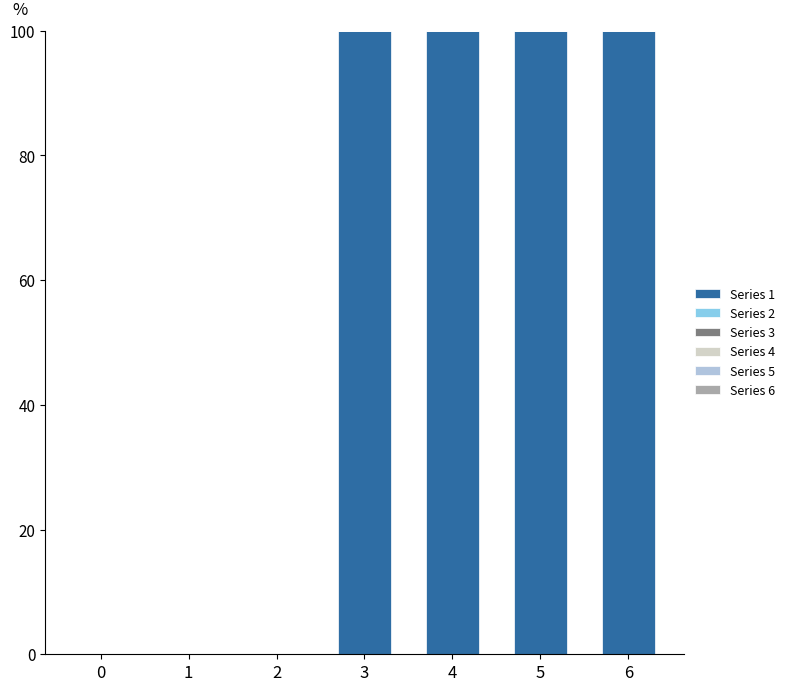

What is the sum of the values at 2 and 3?

100